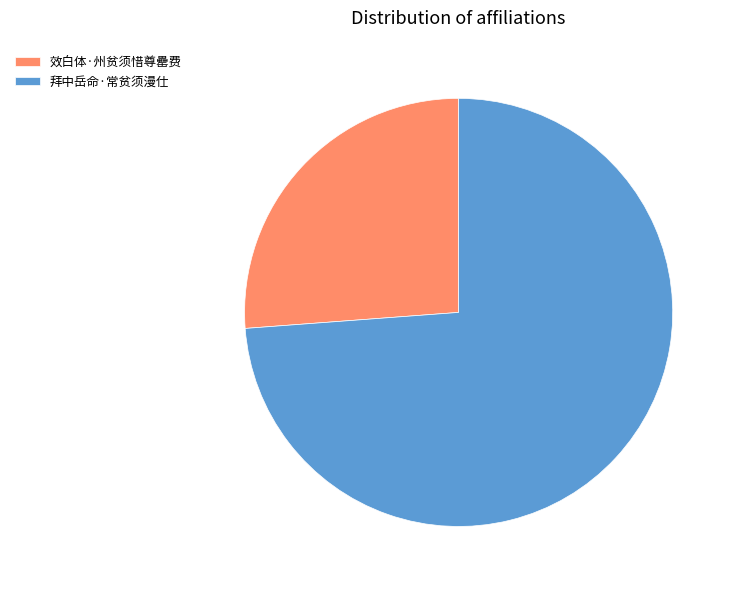

Approximately how many times larger is the value at 效白体·州贫须惜尊罍费 compared to 拜中岳命·常贫须漫仕?

0.4